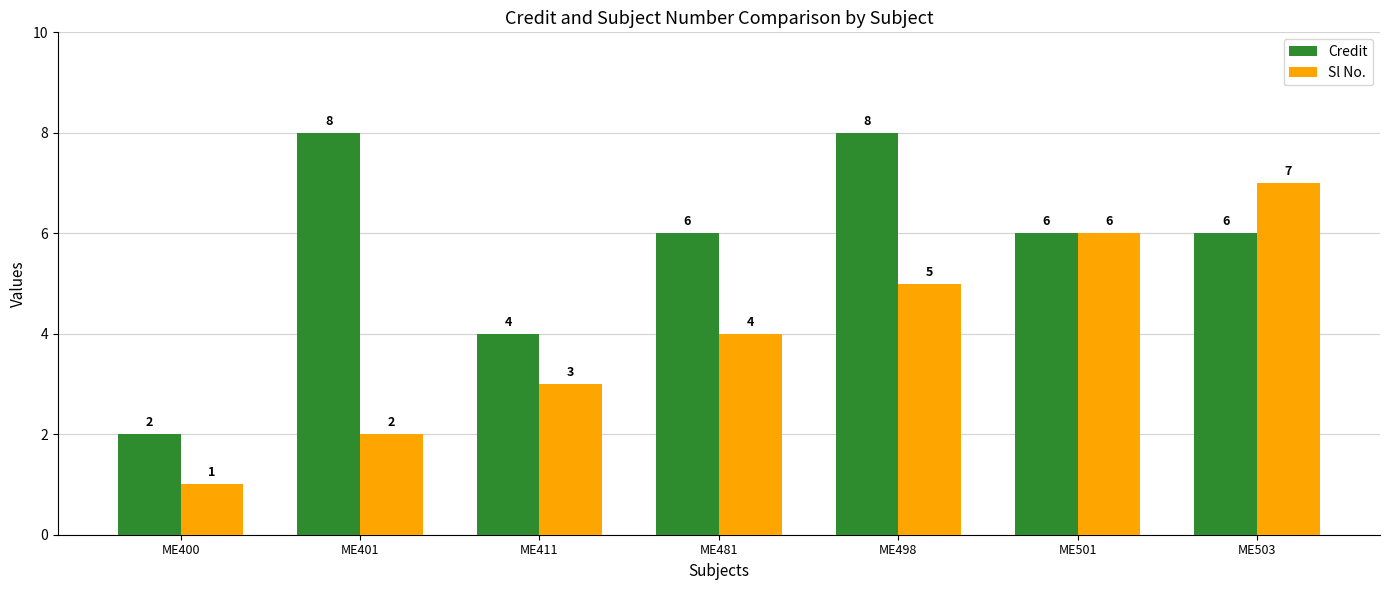

Which series has the largest total across all categories?

Credit